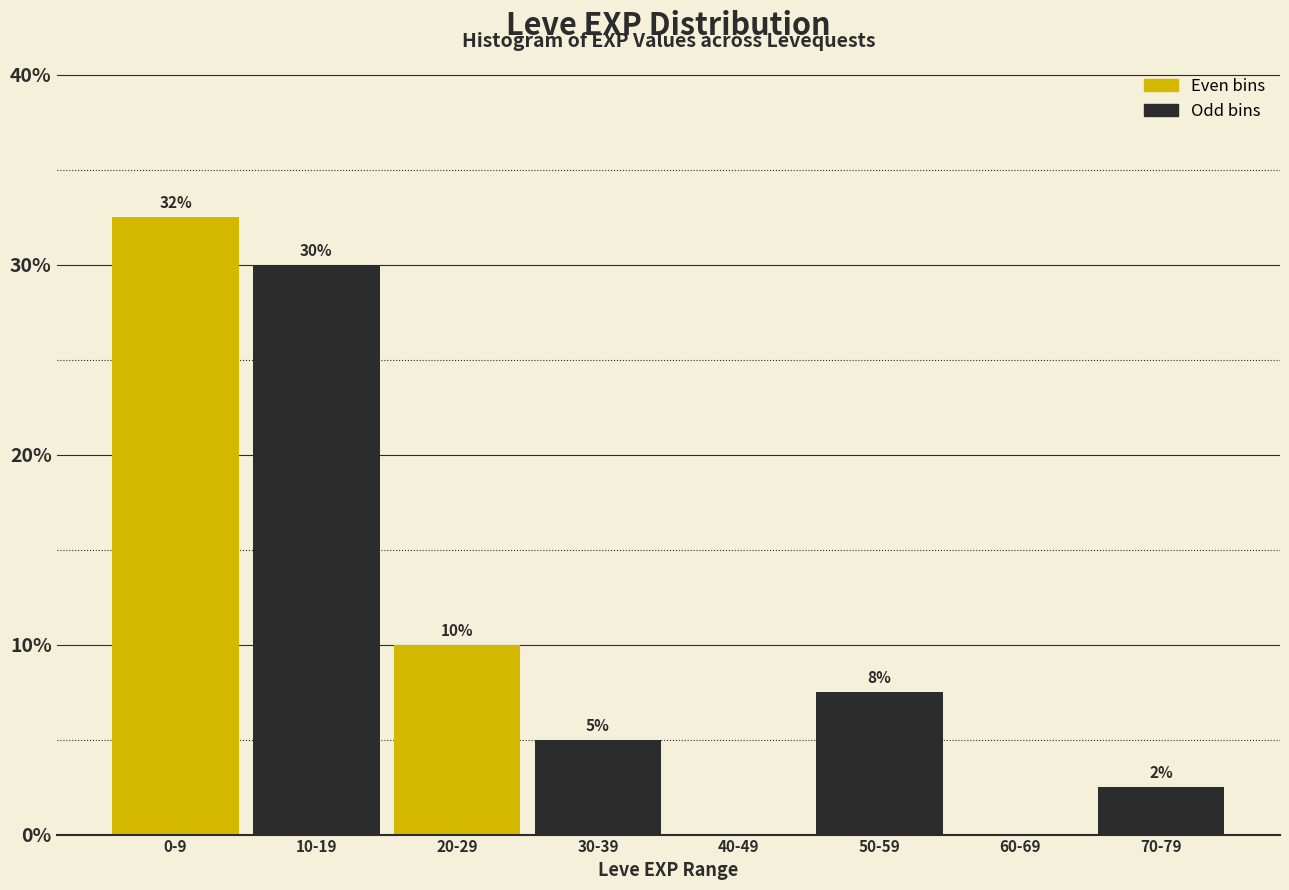

Which category has the highest value across all series?

0-9